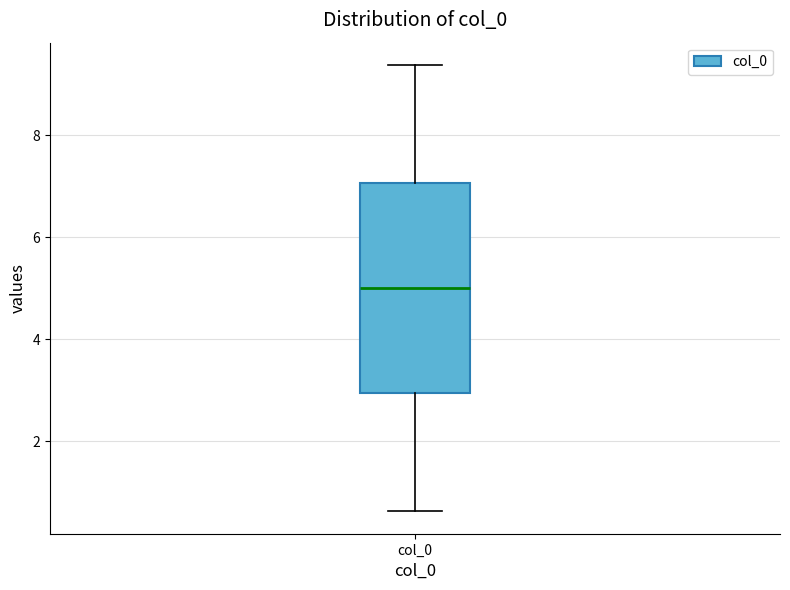

Where does the median line of the box for col_0 sit on the y-axis? The values are not printed on the chart, so give them approximately, as read against the axis.

5.0